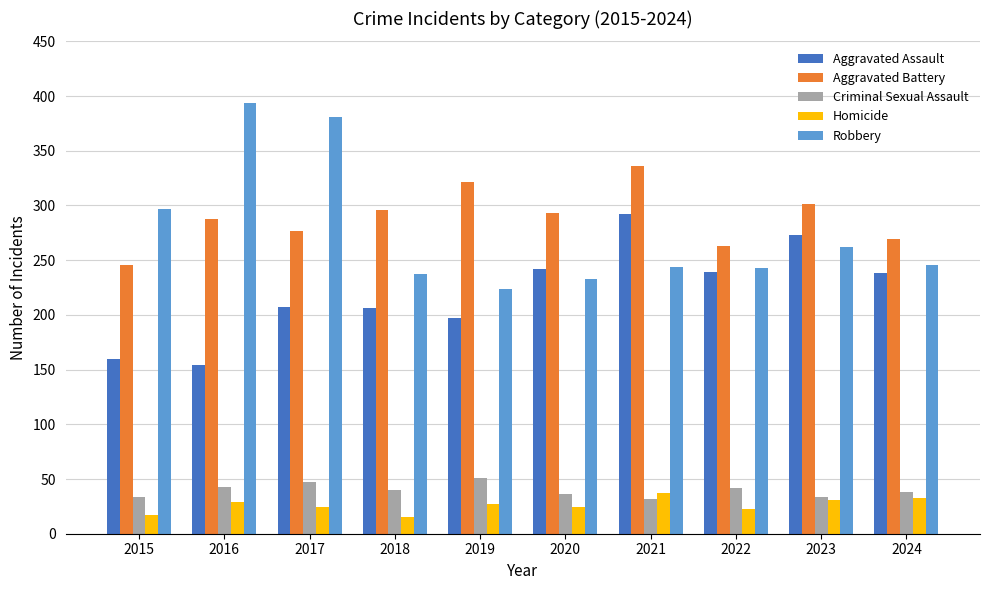

At 2020, list the series in order from smallest to largest.

Homicide, Criminal Sexual Assault, Robbery, Aggravated Assault, Aggravated Battery